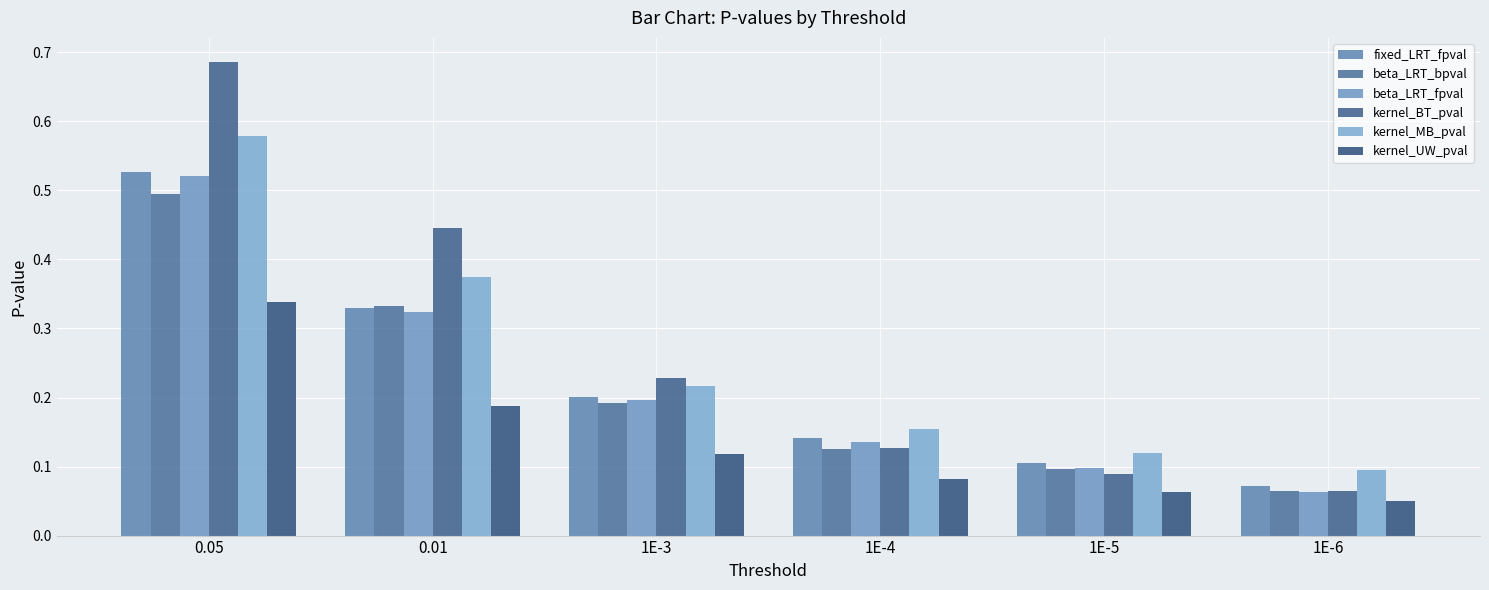

At which label is beta_LRT_fpval closest to 0?

1E-6